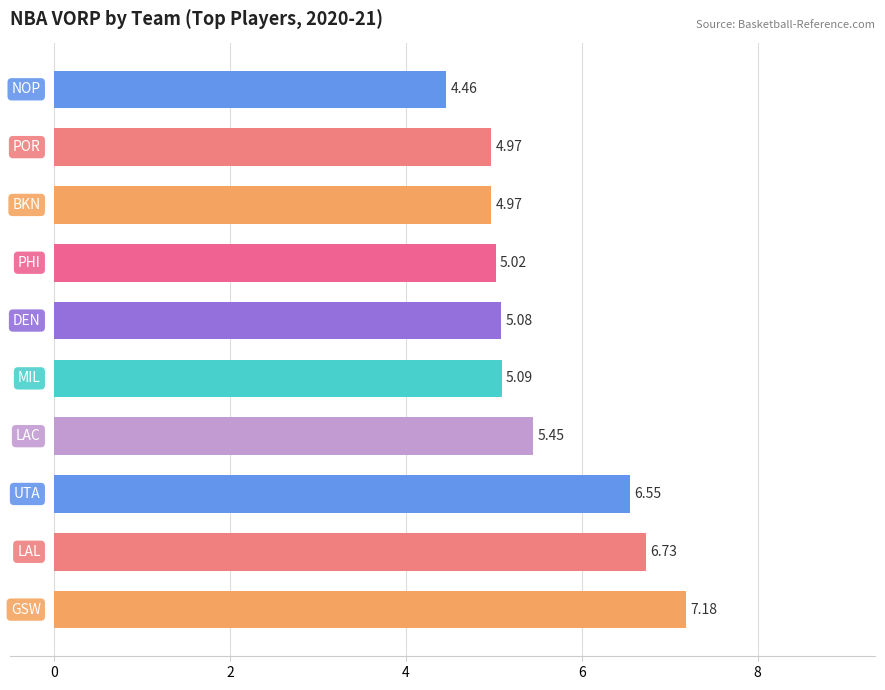

What is the difference between the second highest and second lowest values?

1.8